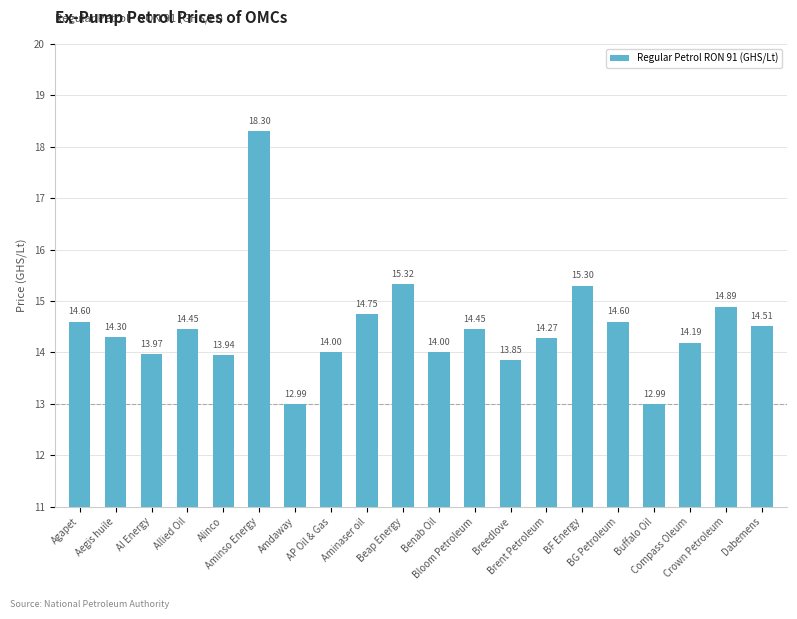

True or false: the data shows 14.6 at BG Petroleum.

True